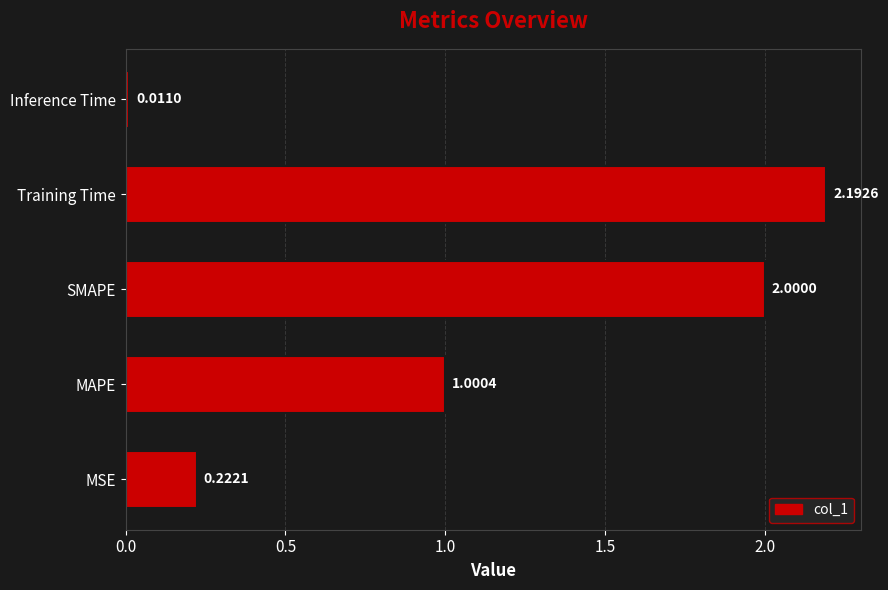

What is the change in value from MAPE to SMAPE?

+1.0